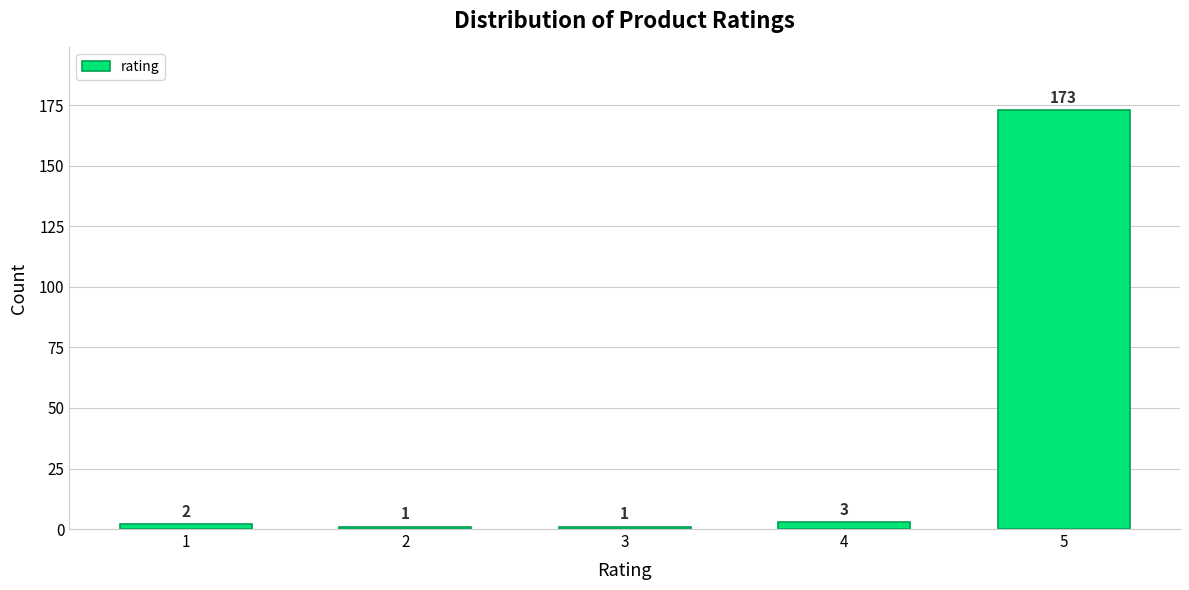

Reading right to left, what are all the values shown in this chart?

173	3	1	1	2